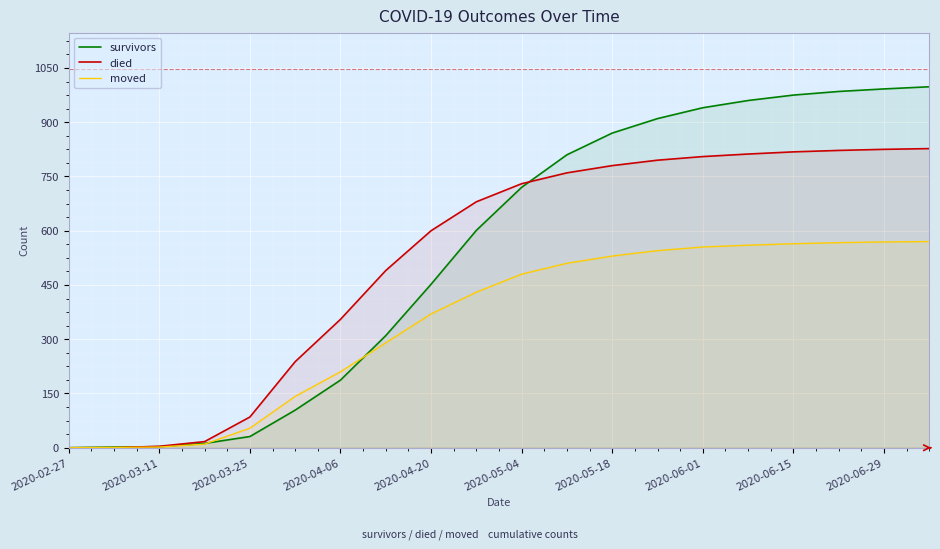

Which series has the largest total across all categories?

survivors